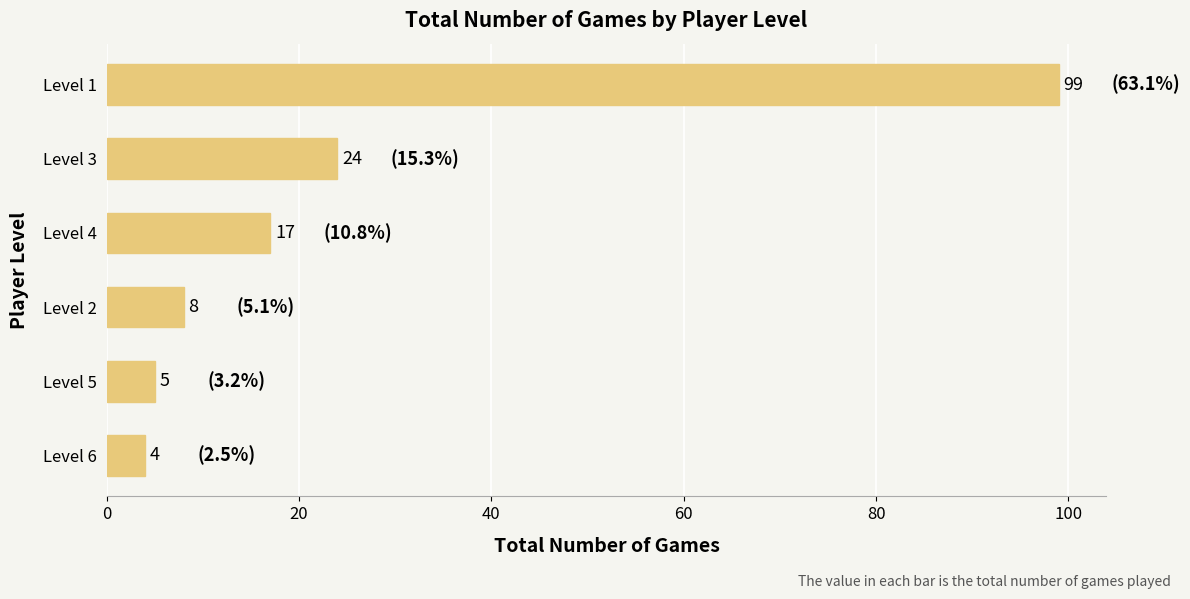

What is the sum of all values?

157